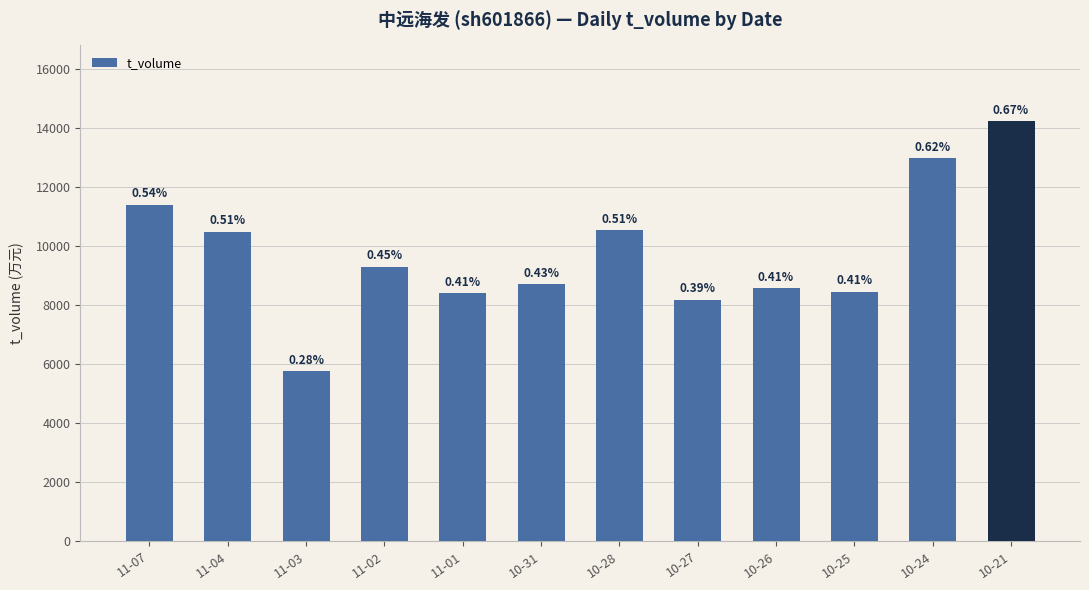

The value at 11-04 is 10498. True or false?

True